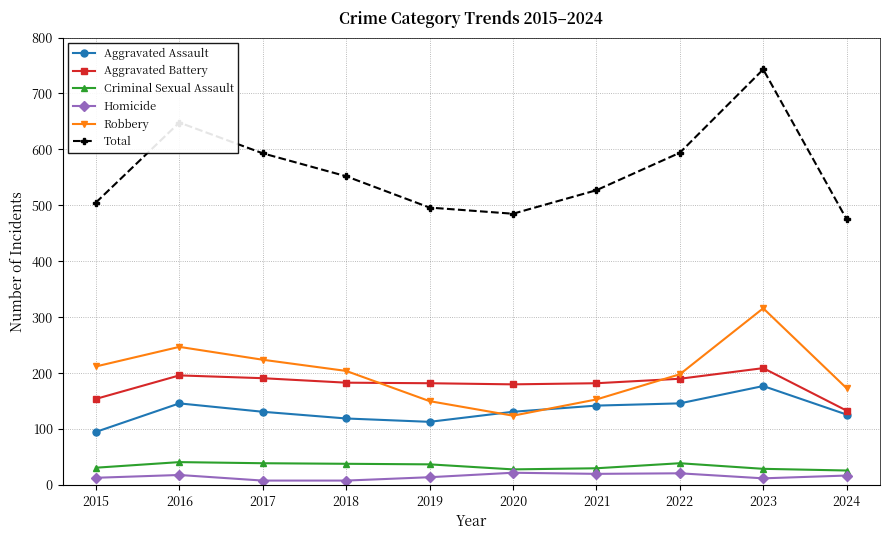

What is the highest value of the Criminal Sexual Assault series?

41